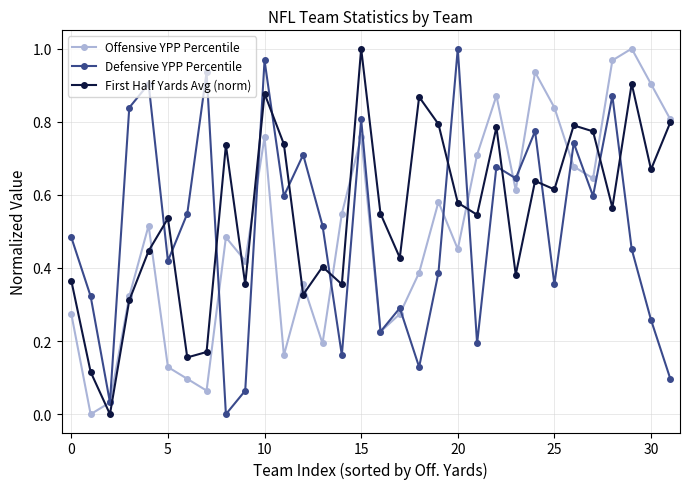

Which series has the largest total across all categories?

First Half Yards Avg (norm)